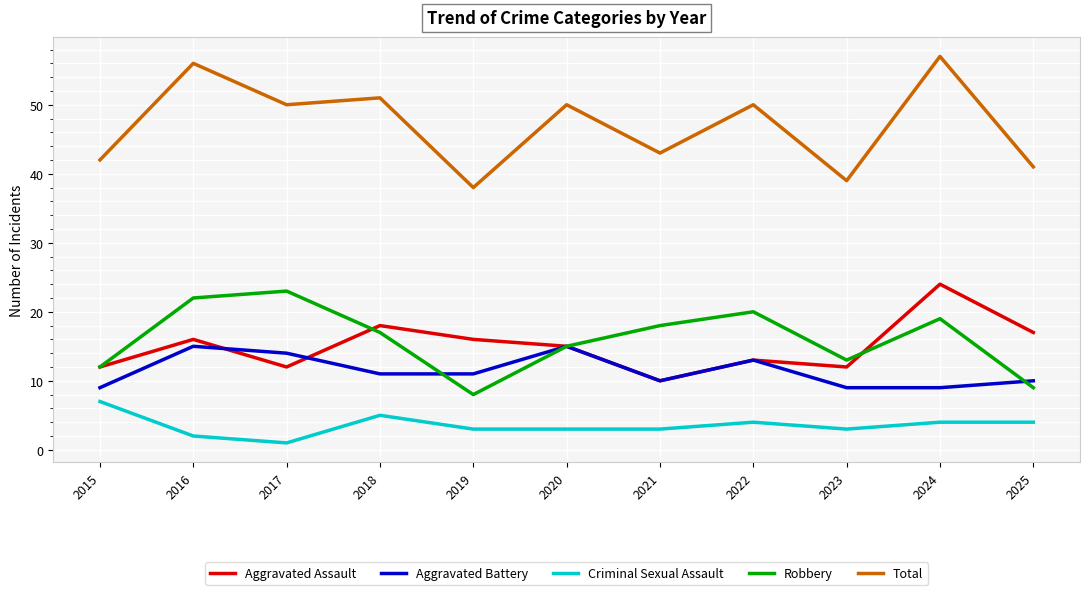

At which label does Robbery first exceed 17?

2016